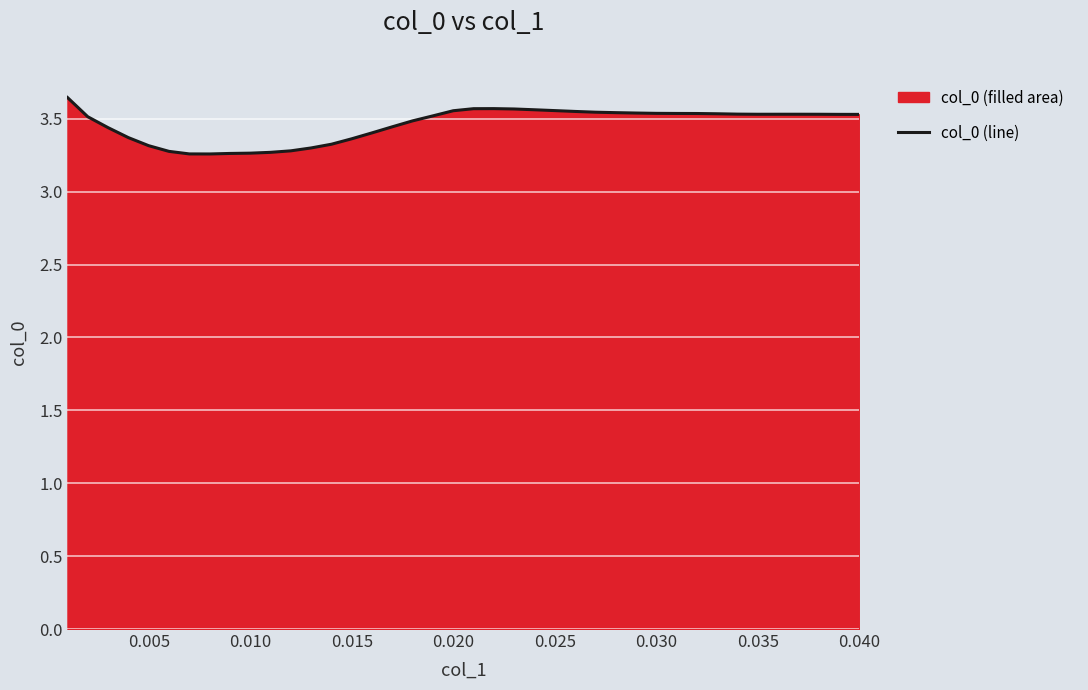

What is the difference between the second highest and minimum values?

0.3